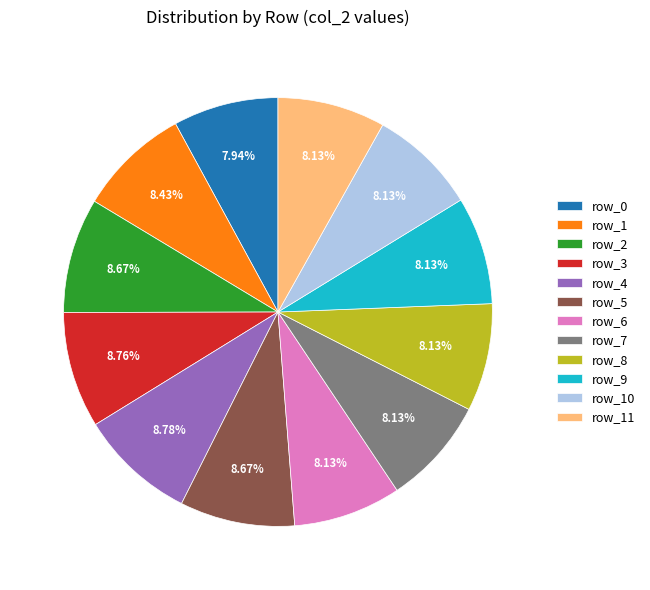

To the nearest percent, what percentage of the pie is row_8?

8%